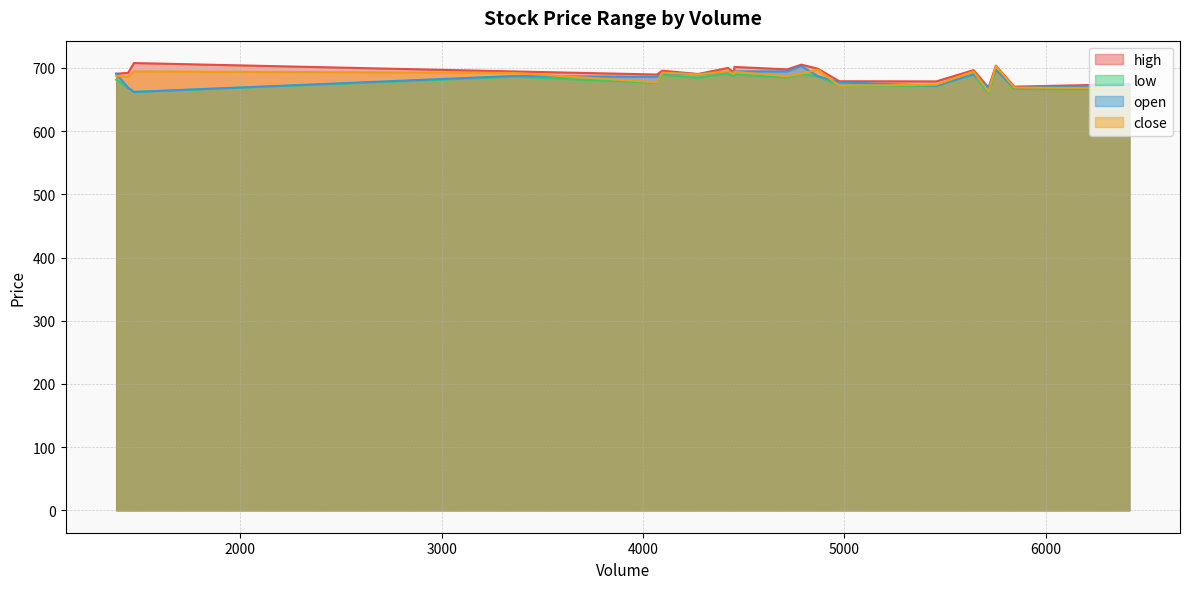

Does the chart have visible grid lines?

Yes